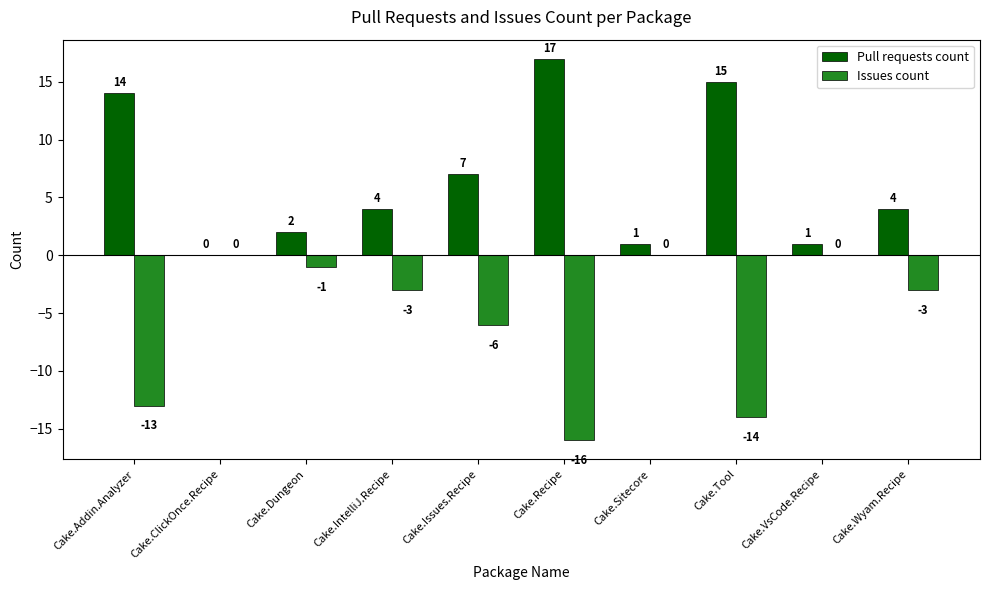

True or false: Pull requests count has a value of 2 at Cake.Dungeon.

True